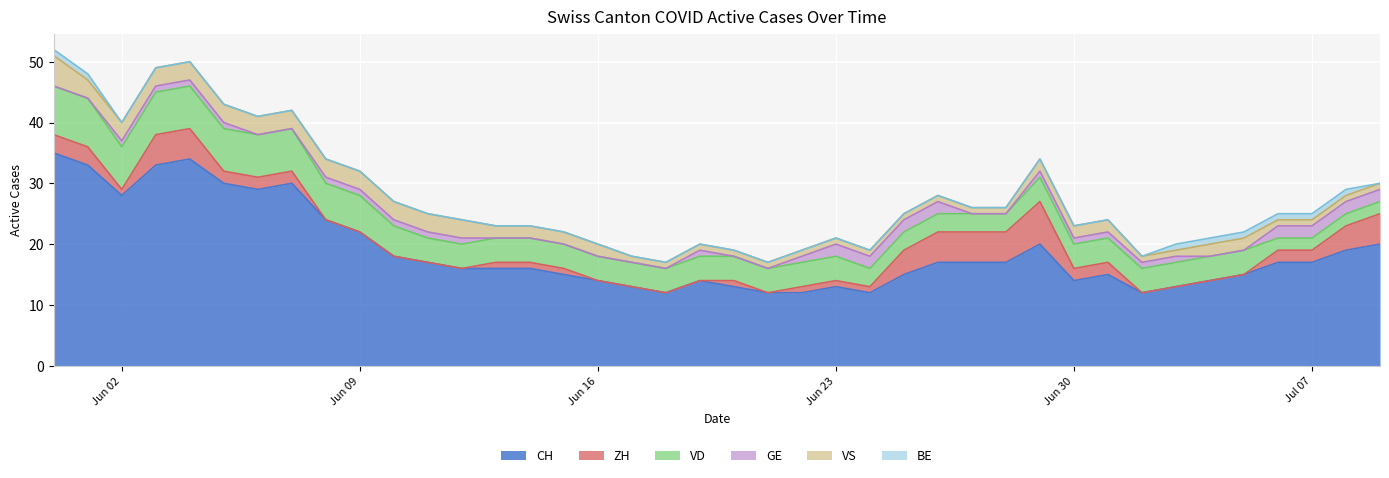

What is the greatest value displayed?

35